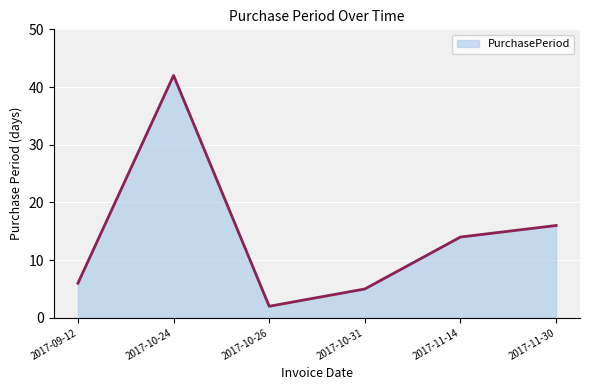

How many interior local peaks (higher than both neighbors) does the data have?

1